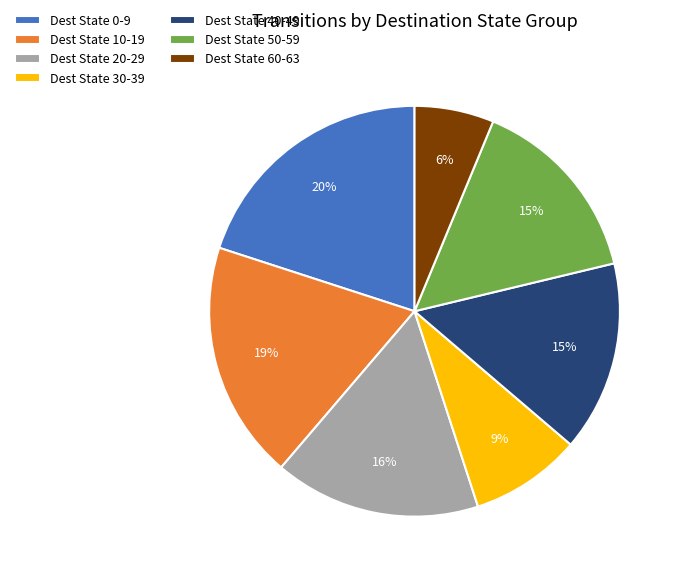

Approximately how many times larger is the value at Dest State 10-19 compared to Dest State 20-29?

1.2